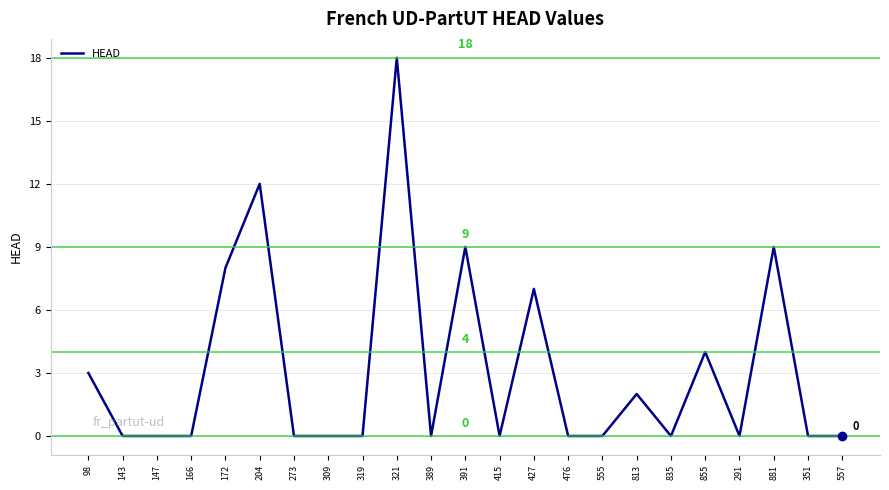

True or false: the data shows 8 at 172.

True